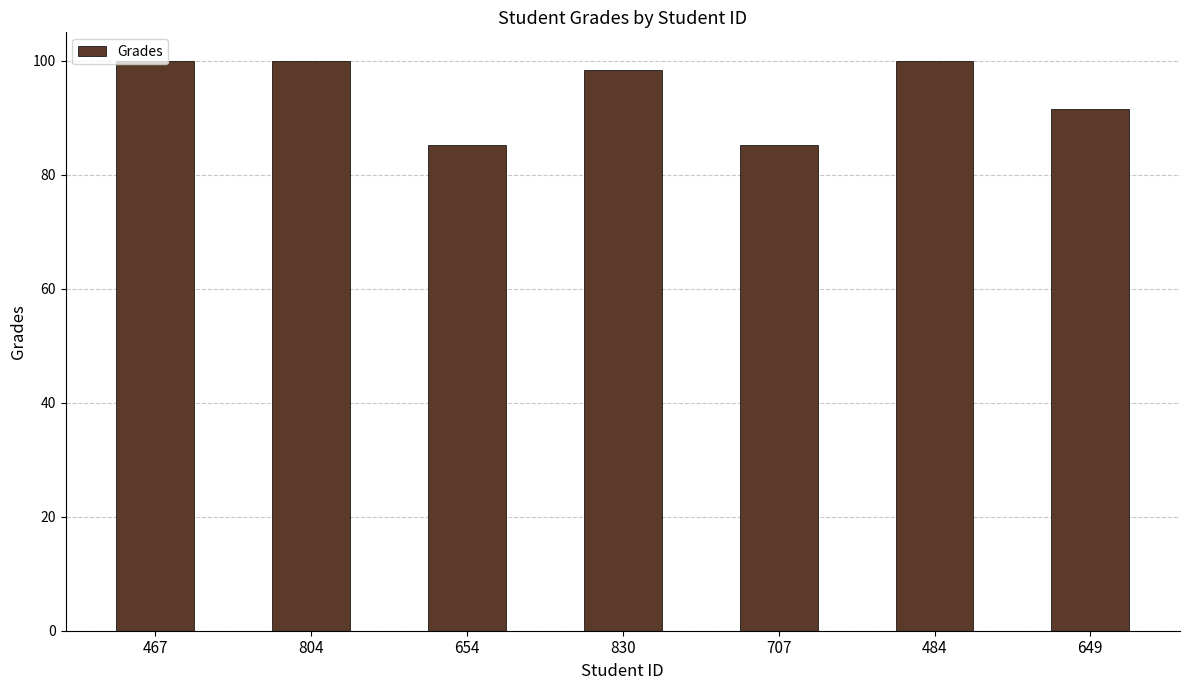

What is the ratio of the value at 707 to the value at 467?

0.9